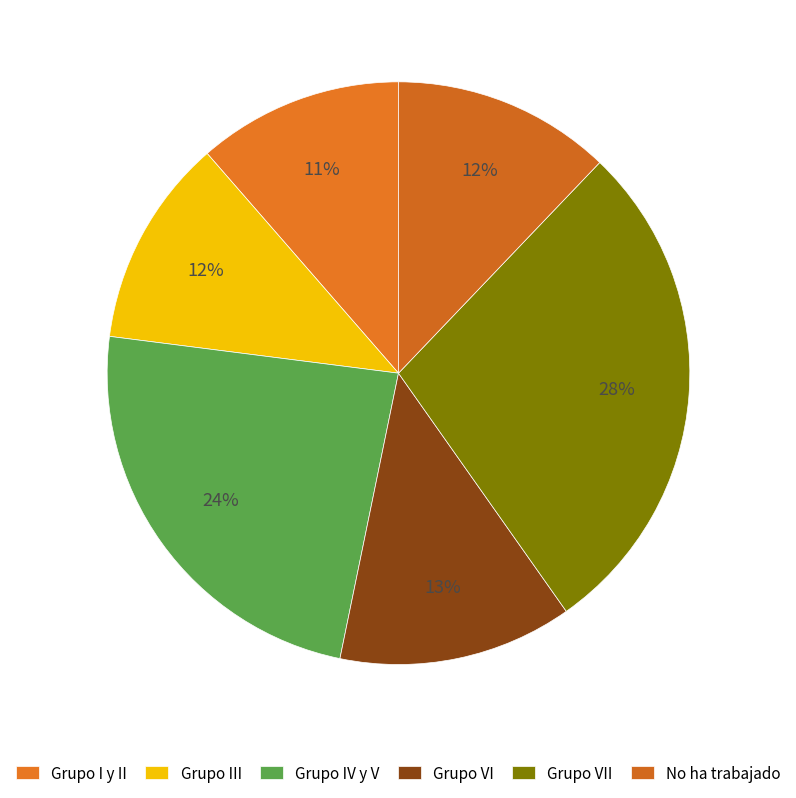

Which category has the smallest portion of the pie?

Grupo I y II